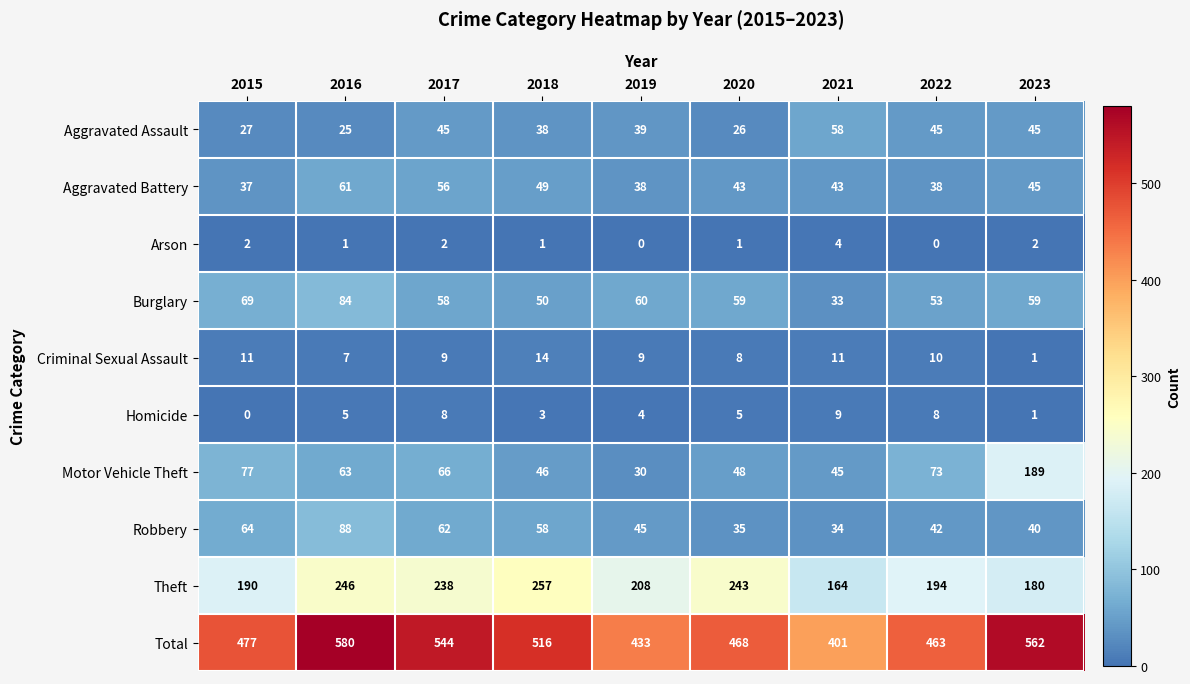

The value of Arson at 2015 is 3. True or false?

False